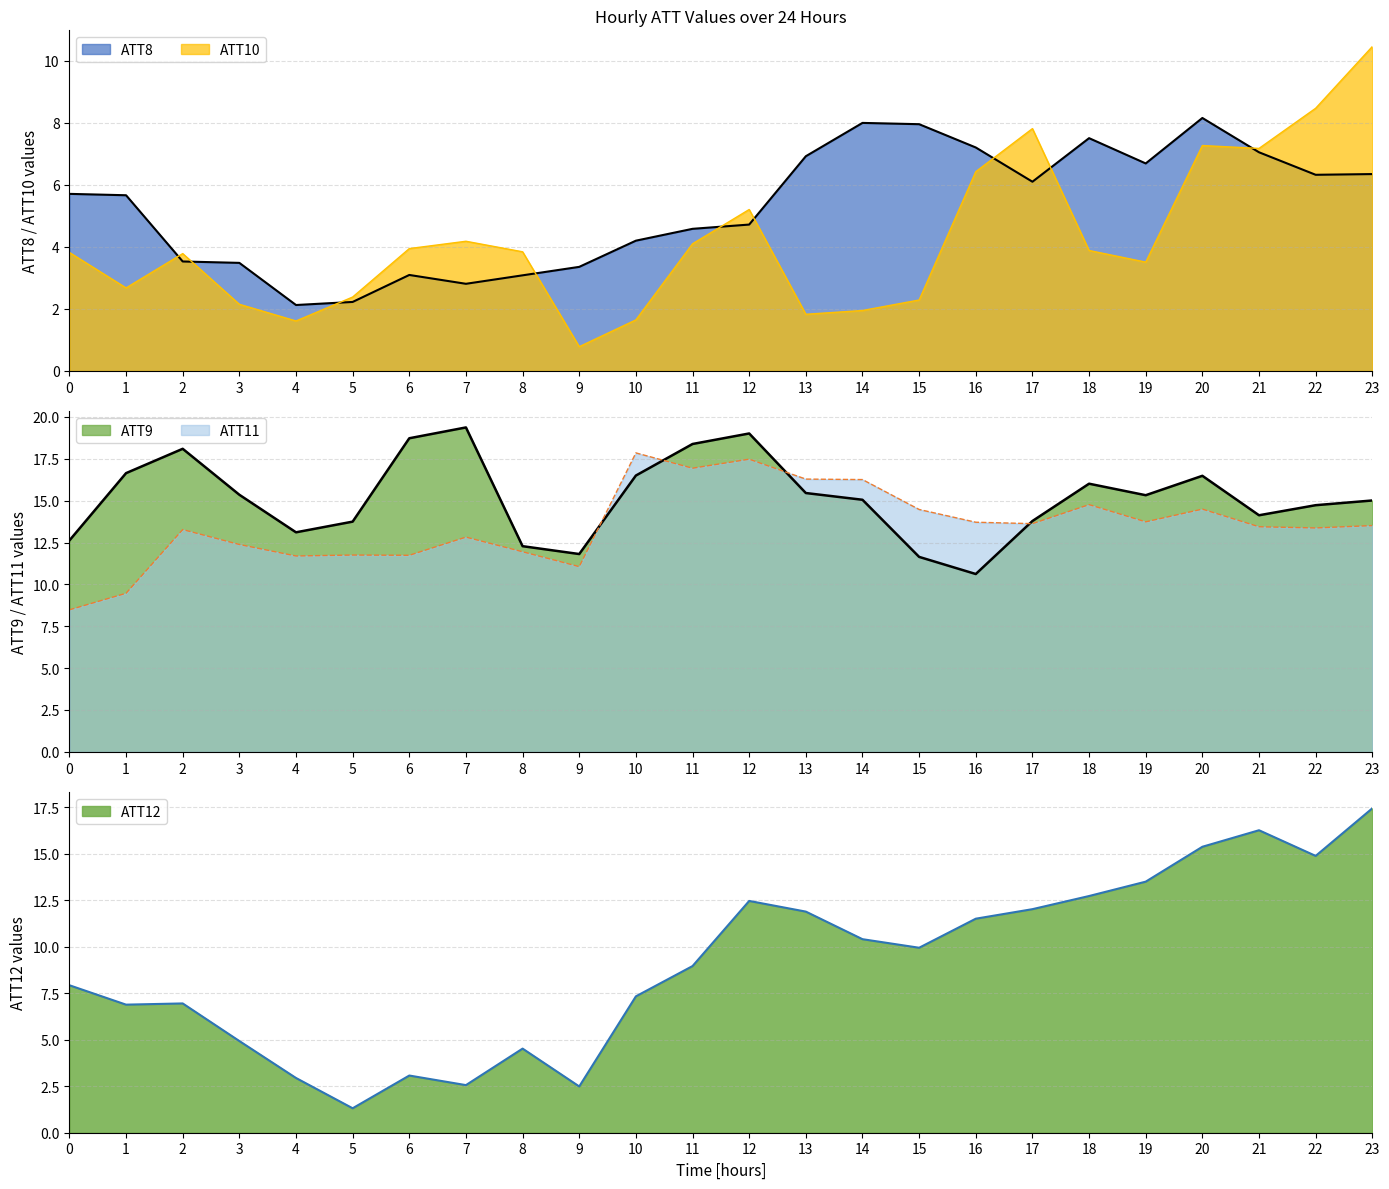

What is the maximum value for ATT10?

10.5